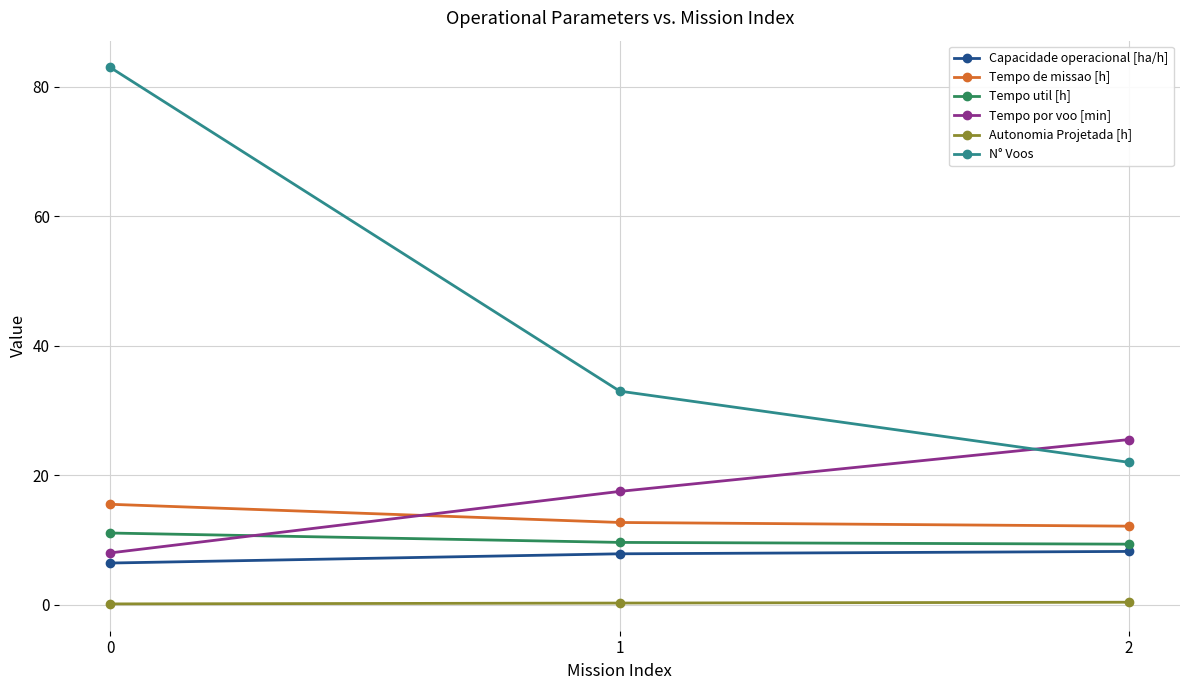

What is the value of the Tempo por voo [min] point at the 3rd from the left?

25.5